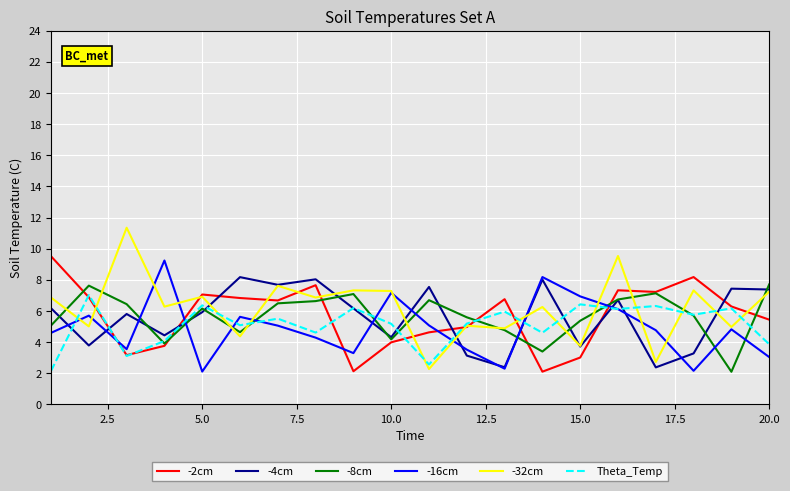

What is the minimum value for -16cm?

2.1